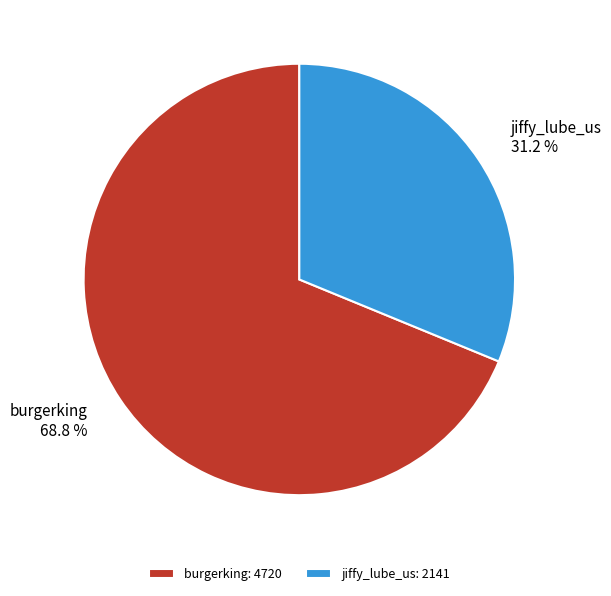

Does jiffy_lube_us account for over 50% of the chart?

No